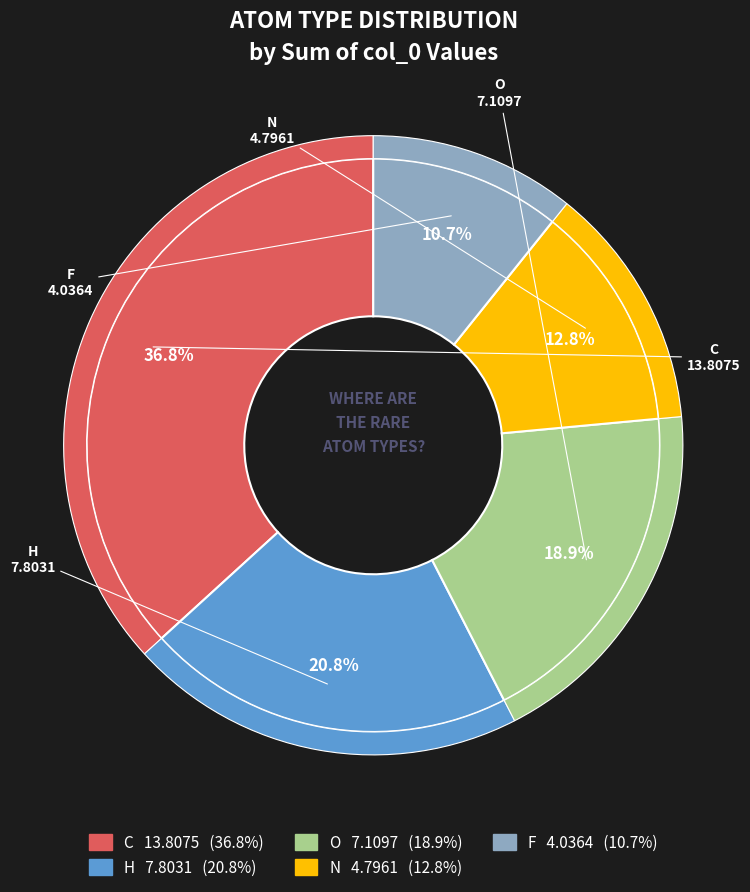

Which has a higher value, O or F?

O